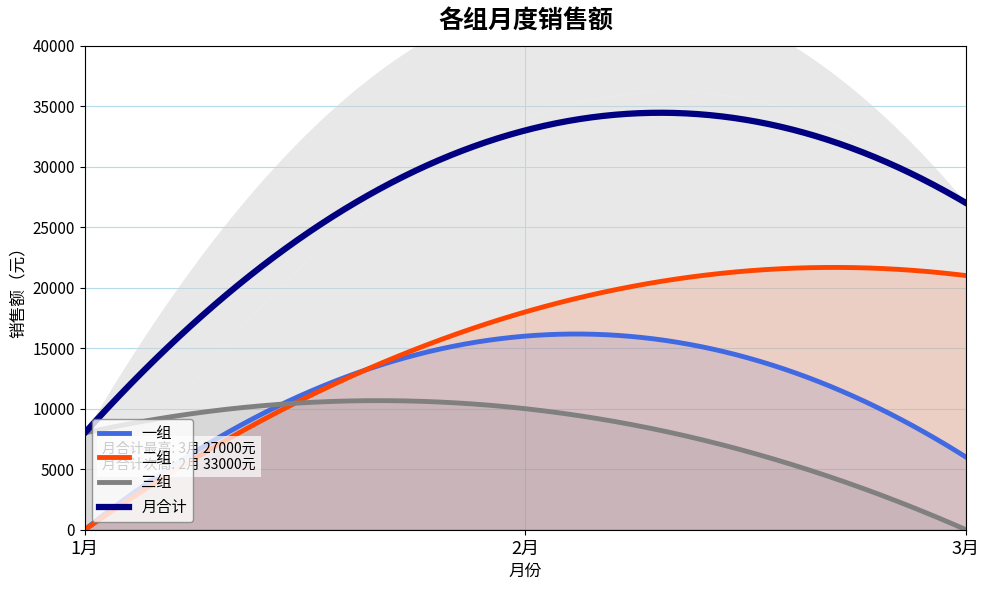

What is the label of the 1st point from the right?

3月